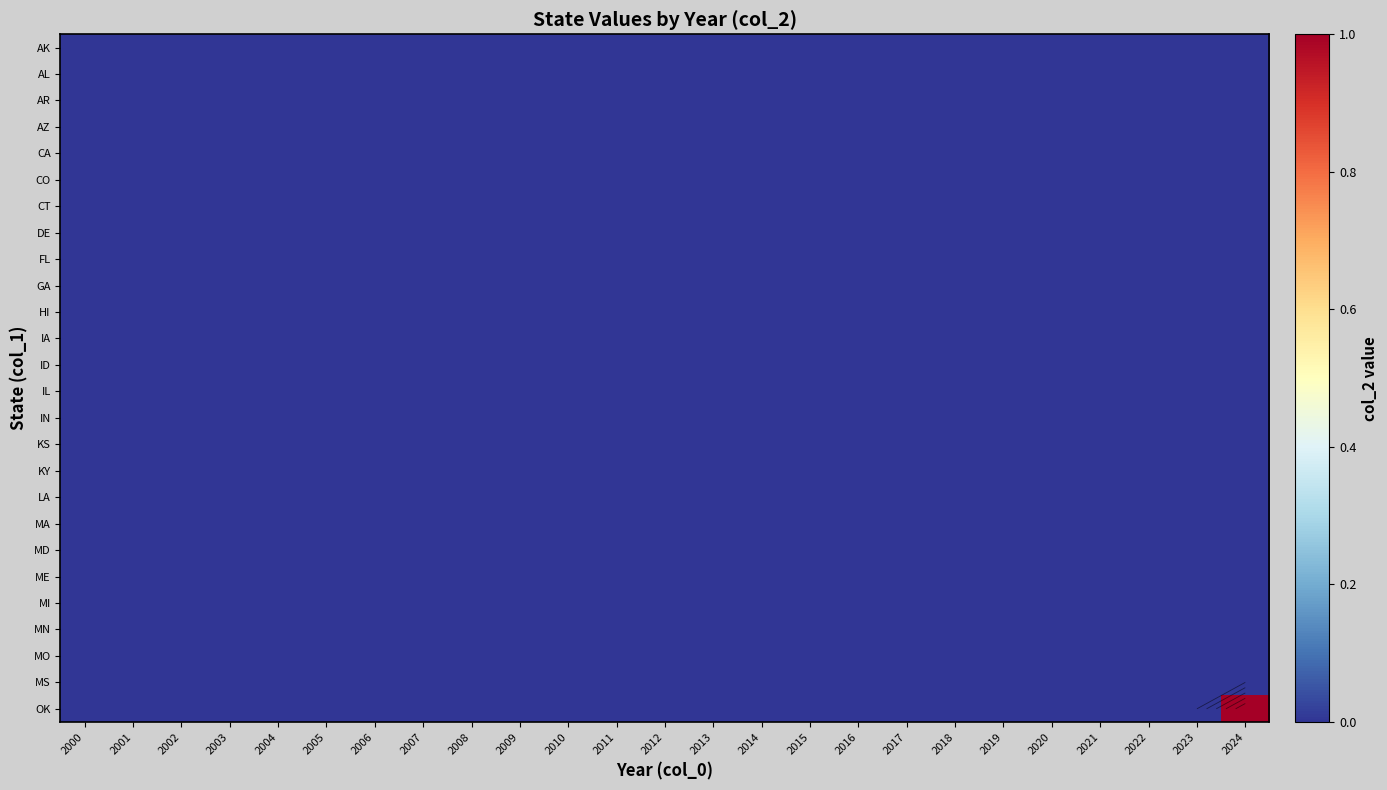

Rank the series at 2003 from lowest to highest value.

AK, AL, AR, AZ, CA, CO, CT, DE, FL, GA, HI, IA, ID, IL, IN, KS, KY, LA, MA, MD, ME, MI, MN, MO, MS, OK